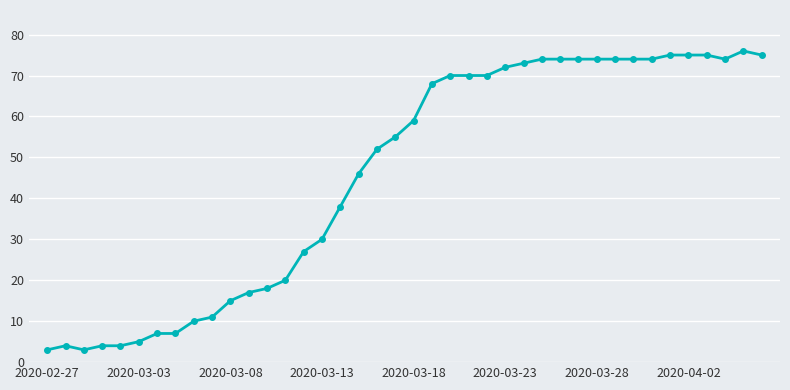

What is the minimum value shown in the chart?

3